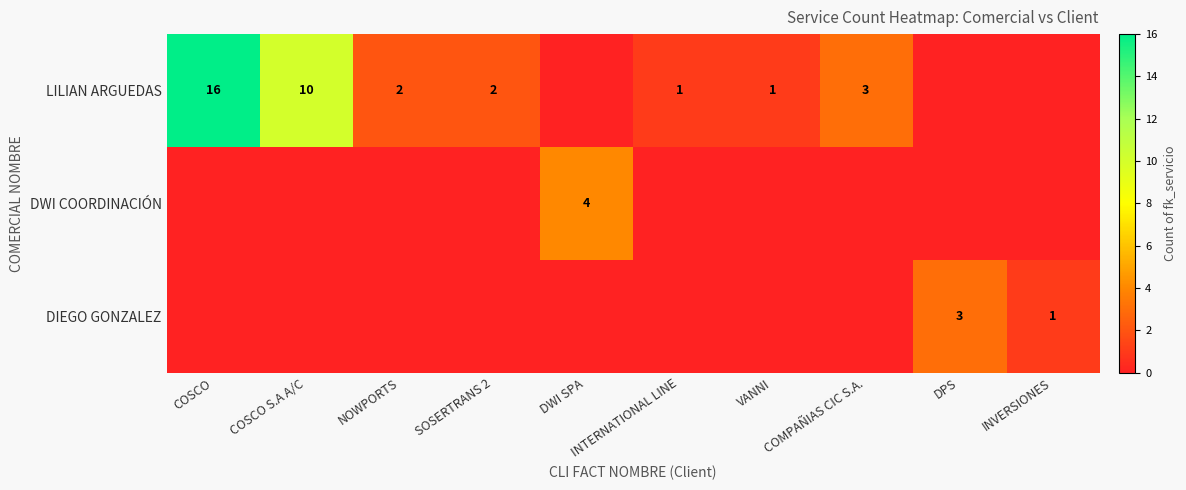

Is it true that DWI COORDINACIÓN equals 4 at DWI SPA?

True